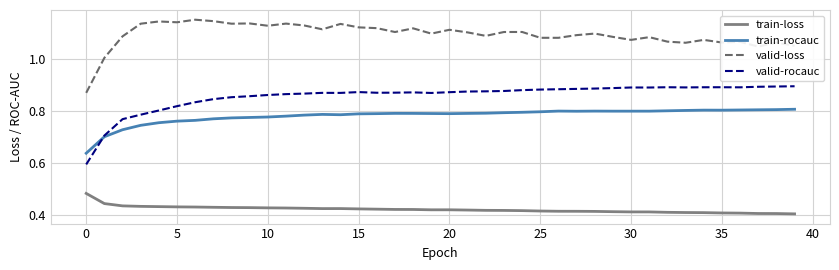

True or false: valid-loss and train-rocauc cross at least once.

False